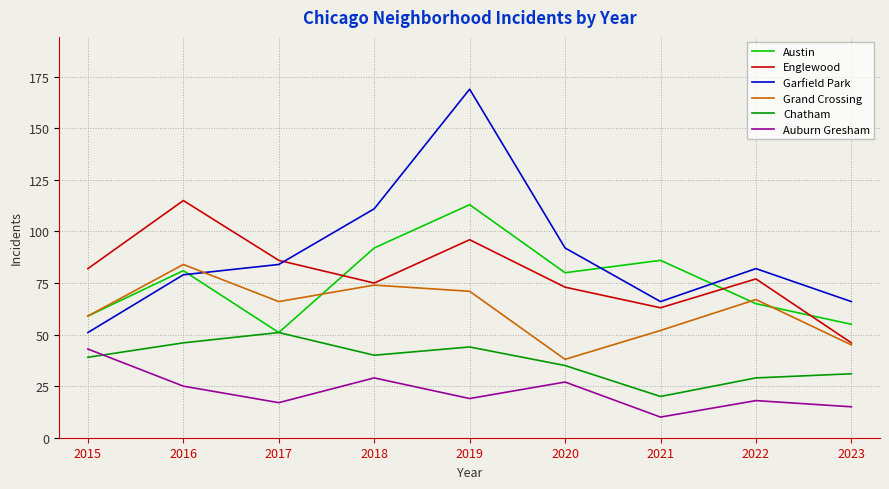

What is the difference between the Austin values at 2022 and 2019?

48